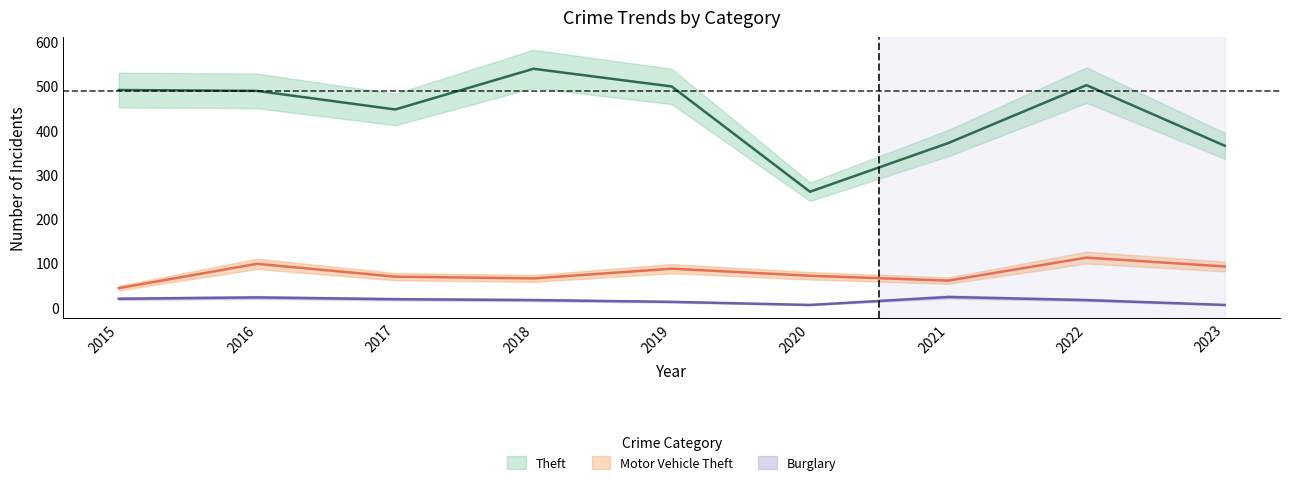

What is the difference between the Theft values at 2015 and 2023?

126